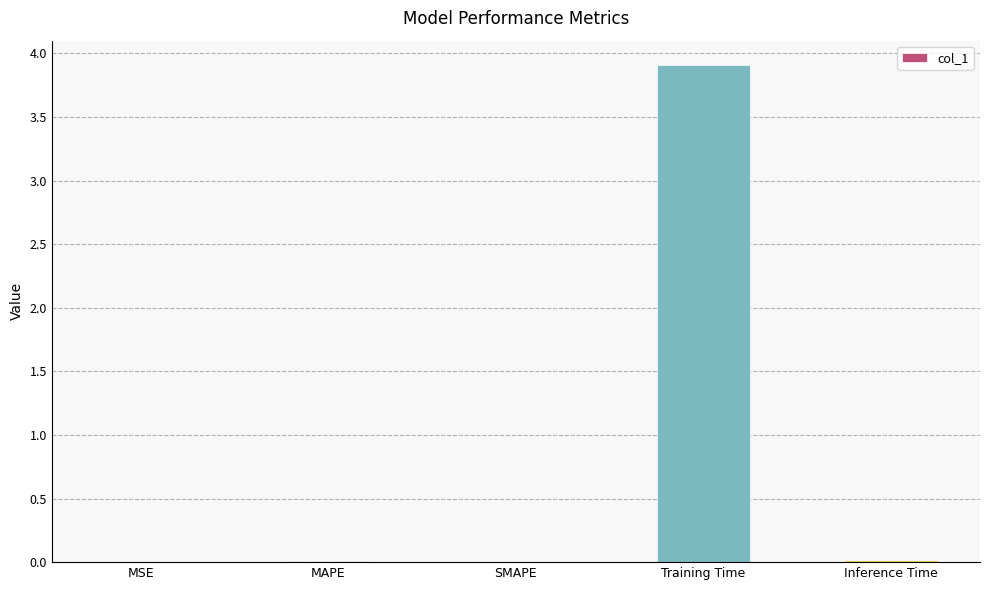

What is the difference between the values at Inference Time and Training Time?

3.9